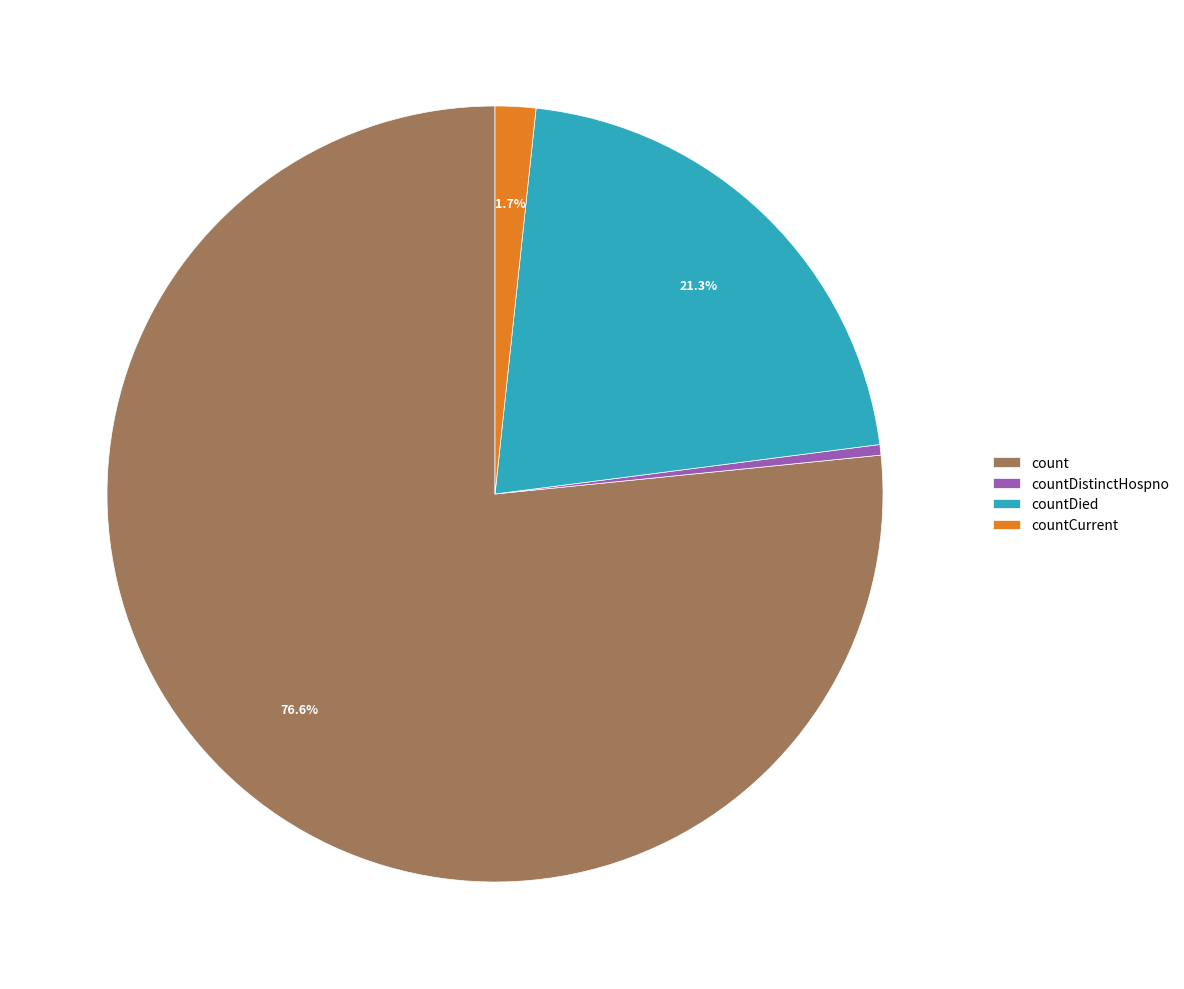

What is the smallest slice in the pie chart?

countDistinctHospno